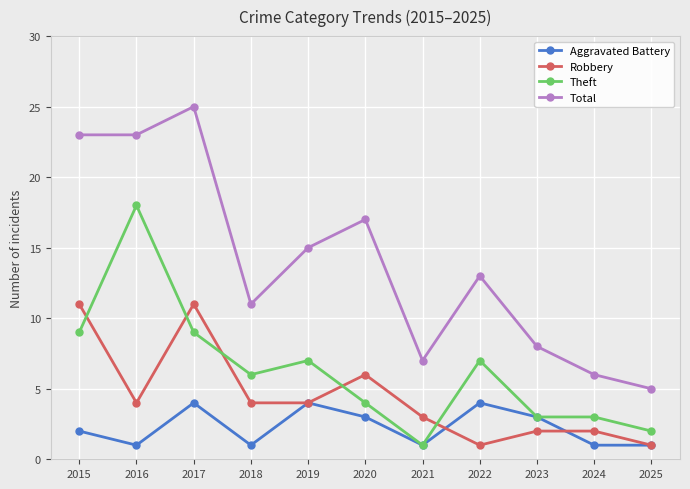

True or false: Robbery and Total cross at least once.

False